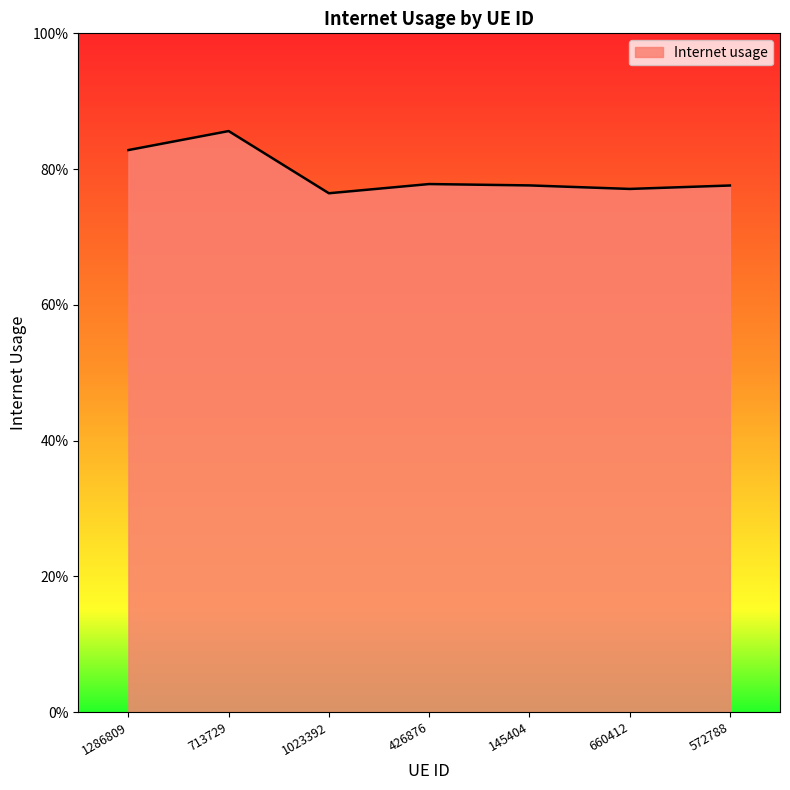

Does the chart have visible grid lines?

No